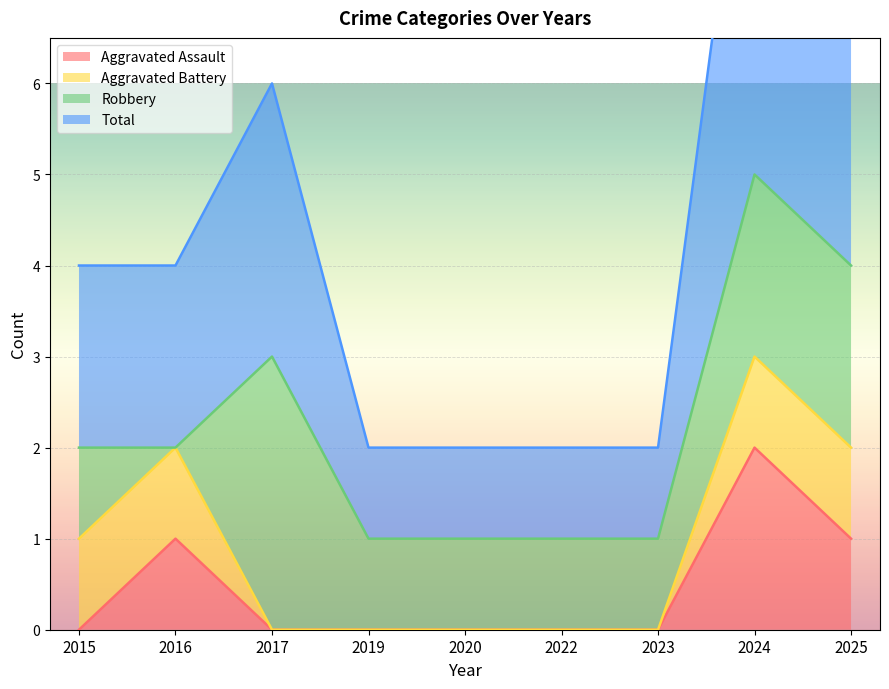

How many lines are shown in the chart?

4